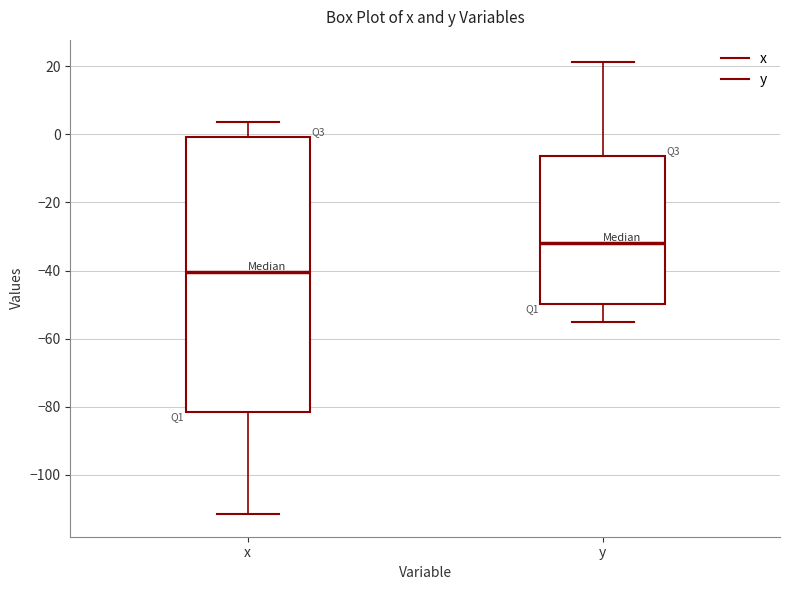

Where is the upper edge of the box for x on the y-axis? The values are not printed on the chart, so give them approximately, as read against the axis.

0